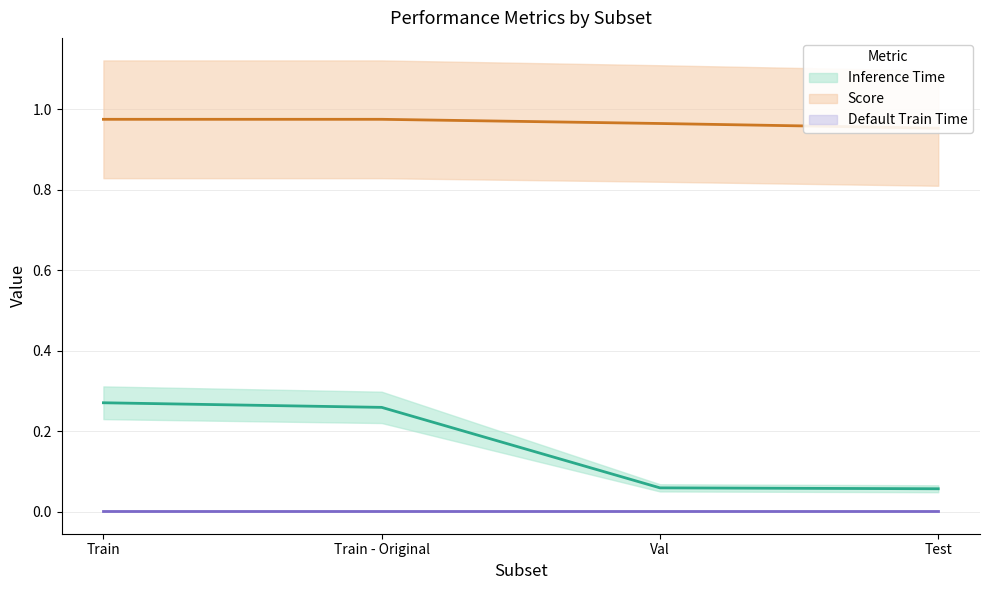

The Inference Time series shows 0.0 at Test. True or false?

False